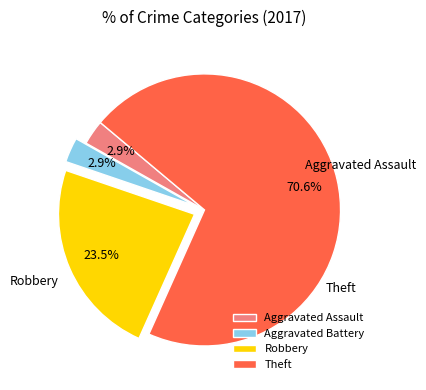

To the nearest percent, what is the average slice percentage?

25%